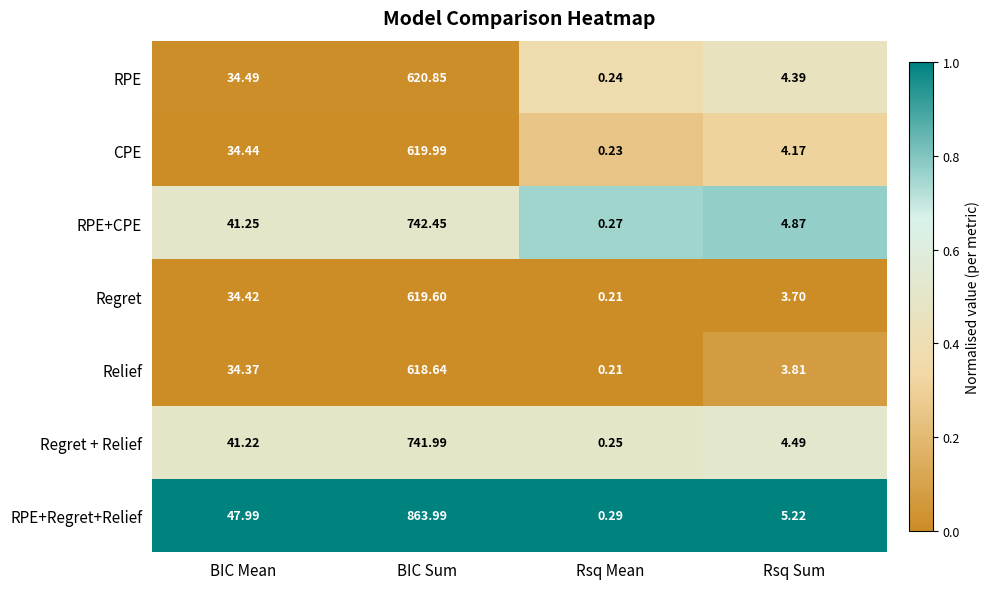

Which series has the widest spread of values?

RPE+Regret+Relief